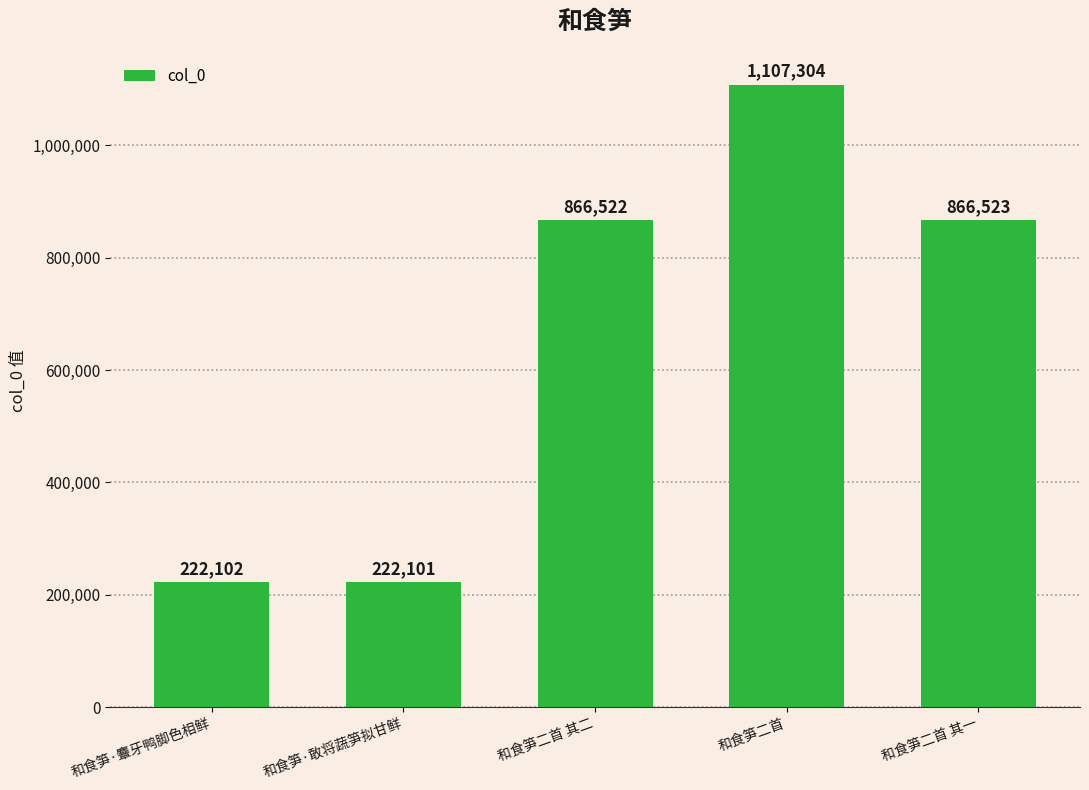

What position from the right is 和食笋二首 其二?

3